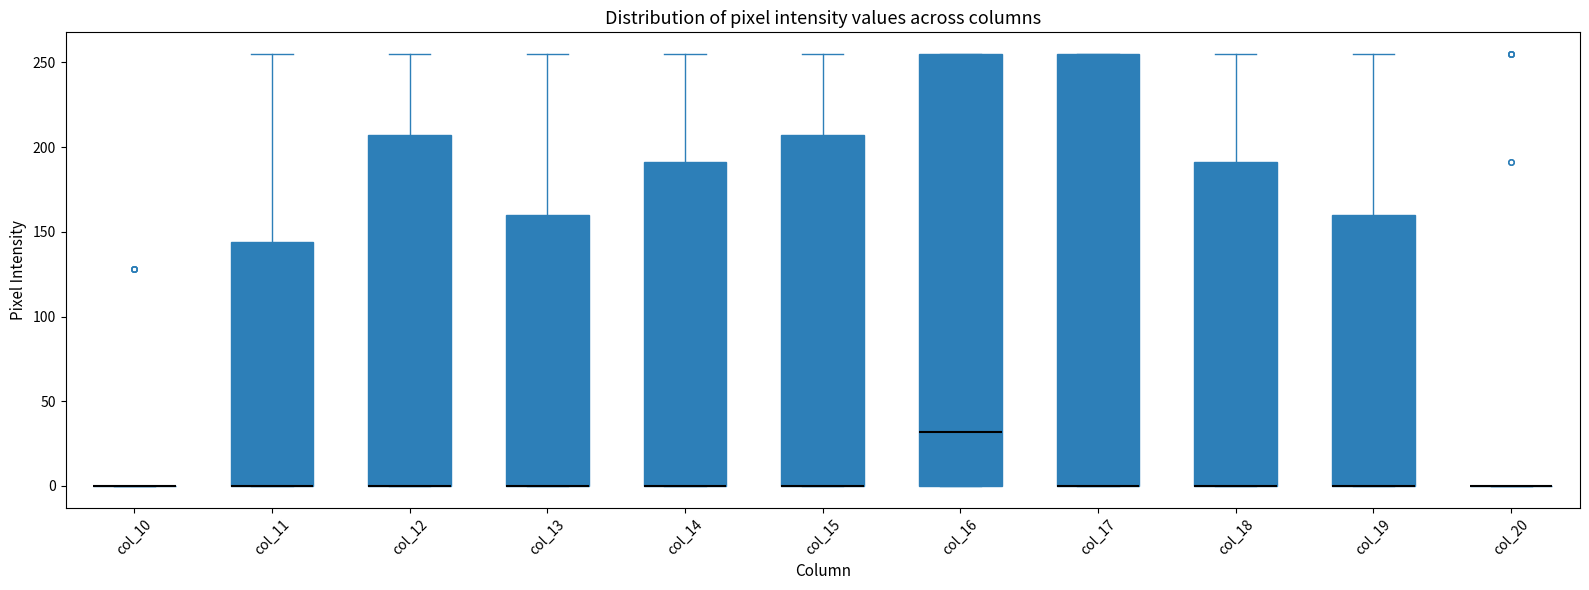

Reading left to right, transcribe this box plot: for each box, give where its median line is, the range the box spans, and where its two whiskers end, as read against the y-axis. The values are not printed on the chart, so give them approximately, as read against the axis.

col_10: box collapsed to a line at 0, whiskers 0 to 0
col_11: median 0 (drawn on the box's lower edge), box 0 to 145, whiskers 0 to 255
col_12: median 0 (drawn on the box's lower edge), box 0 to 205, whiskers 0 to 255
col_13: median 0 (drawn on the box's lower edge), box 0 to 160, whiskers 0 to 255
col_14: median 0 (drawn on the box's lower edge), box 0 to 190, whiskers 0 to 255
col_15: median 0 (drawn on the box's lower edge), box 0 to 205, whiskers 0 to 255
col_16: median 30, box 0 to 255, whiskers 0 to 255
col_17: median 0 (drawn on the box's lower edge), box 0 to 255, whiskers 0 to 255
col_18: median 0 (drawn on the box's lower edge), box 0 to 190, whiskers 0 to 255
col_19: median 0 (drawn on the box's lower edge), box 0 to 160, whiskers 0 to 255
col_20: box collapsed to a line at 0, whiskers 0 to 0